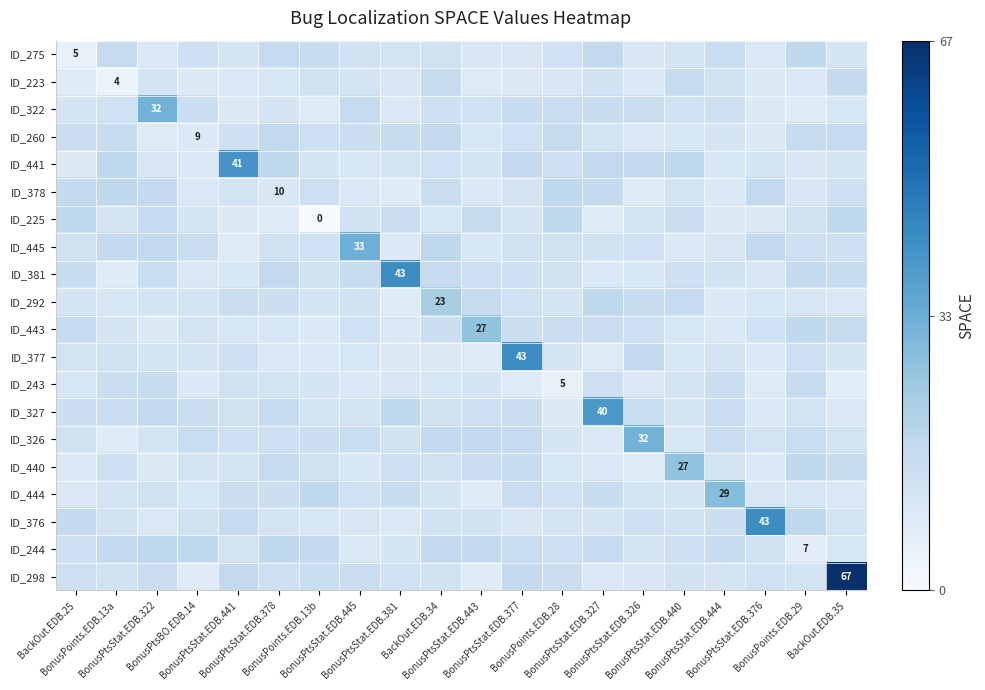

Reading left to right, transcribe all the data shown in this chart.

row_0: BackOut.EDB.25=5.0	BonusPoints.EDB.13a=16.4	BonusPtsStat.EDB.322=9.4	BonusPtsBO.EDB.14=13.9	BonusPtsStat.EDB.441=11.2	BonusPtsStat.EDB.378=16.6	BonusPoints.EDB.13b=15.8	BonusPtsStat.EDB.445=13.1	BonusPtsStat.EDB.381=12.5	BackOut.EDB.34=13.3	BonusPtsStat.EDB.443=10.0	BonusPtsStat.EDB.377=10.1	BonusPoints.EDB.28=13.5	BonusPtsStat.EDB.327=17.5	BonusPtsStat.EDB.326=10.1	BonusPtsStat.EDB.440=11.7	BonusPtsStat.EDB.444=15.7	BonusPtsStat.EDB.376=9.6	BonusPoints.EDB.29=17.7	BackOut.EDB.35=11.0
row_1: BackOut.EDB.25=8.1	BonusPoints.EDB.13a=4.0	BonusPtsStat.EDB.322=11.8	BonusPtsBO.EDB.14=8.4	BonusPtsStat.EDB.441=9.2	BonusPtsStat.EDB.378=10.5	BonusPoints.EDB.13b=13.3	BonusPtsStat.EDB.445=11.6	BonusPtsStat.EDB.381=10.0	BackOut.EDB.34=16.1	BonusPtsStat.EDB.443=8.3	BonusPtsStat.EDB.377=8.7	BonusPoints.EDB.28=10.1	BonusPtsStat.EDB.327=12.6	BonusPtsStat.EDB.326=9.1	BonusPtsStat.EDB.440=16.3	BonusPtsStat.EDB.444=13.2	BonusPtsStat.EDB.376=8.7	BonusPoints.EDB.29=9.9	BackOut.EDB.35=17.0
row_2: BackOut.EDB.25=12.0	BonusPoints.EDB.13a=13.4	BonusPtsStat.EDB.322=32.0	BonusPtsBO.EDB.14=14.5	BonusPtsStat.EDB.441=8.7	BonusPtsStat.EDB.378=11.3	BonusPoints.EDB.13b=8.4	BonusPtsStat.EDB.445=16.2	BonusPtsStat.EDB.381=9.3	BackOut.EDB.34=13.9	BonusPtsStat.EDB.443=13.4	BonusPtsStat.EDB.377=15.8	BonusPoints.EDB.28=15.5	BonusPtsStat.EDB.327=16.1	BonusPtsStat.EDB.326=15.1	BonusPtsStat.EDB.440=13.6	BonusPtsStat.EDB.444=14.3	BonusPtsStat.EDB.376=8.8	BonusPoints.EDB.29=7.9	BackOut.EDB.35=10.5
row_3: BackOut.EDB.25=15.0	BonusPoints.EDB.13a=16.0	BonusPtsStat.EDB.322=8.2	BonusPtsBO.EDB.14=9.0	BonusPtsStat.EDB.441=13.9	BonusPtsStat.EDB.378=17.3	BonusPoints.EDB.13b=14.4	BonusPtsStat.EDB.445=14.5	BonusPtsStat.EDB.381=16.2	BackOut.EDB.34=17.0	BonusPtsStat.EDB.443=10.8	BonusPtsStat.EDB.377=13.4	BonusPoints.EDB.28=16.5	BonusPtsStat.EDB.327=12.2	BonusPtsStat.EDB.326=9.6	BonusPtsStat.EDB.440=10.5	BonusPtsStat.EDB.444=11.1	BonusPtsStat.EDB.376=8.4	BonusPoints.EDB.29=16.2	BackOut.EDB.35=16.6
row_4: BackOut.EDB.25=8.7	BonusPoints.EDB.13a=17.8	BonusPtsStat.EDB.322=10.0	BonusPtsBO.EDB.14=9.3	BonusPtsStat.EDB.441=41.0	BonusPtsStat.EDB.378=17.7	BonusPoints.EDB.13b=11.1	BonusPtsStat.EDB.445=10.8	BonusPtsStat.EDB.381=12.3	BackOut.EDB.34=13.4	BonusPtsStat.EDB.443=11.9	BonusPtsStat.EDB.377=16.8	BonusPoints.EDB.28=14.2	BonusPtsStat.EDB.327=17.4	BonusPtsStat.EDB.326=17.1	BonusPtsStat.EDB.440=18.0	BonusPtsStat.EDB.444=10.3	BonusPtsStat.EDB.376=11.3	BonusPoints.EDB.29=10.1	BackOut.EDB.35=11.6
row_5: BackOut.EDB.25=16.8	BonusPoints.EDB.13a=17.7	BonusPtsStat.EDB.322=17.0	BonusPtsBO.EDB.14=9.7	BonusPtsStat.EDB.441=12.1	BonusPtsStat.EDB.378=10.0	BonusPoints.EDB.13b=14.3	BonusPtsStat.EDB.445=9.2	BonusPtsStat.EDB.381=7.9	BackOut.EDB.34=15.0	BonusPtsStat.EDB.443=8.9	BonusPtsStat.EDB.377=11.9	BonusPoints.EDB.28=17.6	BonusPtsStat.EDB.327=17.1	BonusPtsStat.EDB.326=8.4	BonusPtsStat.EDB.440=11.9	BonusPtsStat.EDB.444=9.0	BonusPtsStat.EDB.376=17.3	BonusPoints.EDB.29=10.1	BackOut.EDB.35=14.1
row_6: BackOut.EDB.25=18.0	BonusPoints.EDB.13a=11.3	BonusPtsStat.EDB.322=16.5	BonusPtsBO.EDB.14=11.0	BonusPtsStat.EDB.441=8.8	BonusPtsStat.EDB.378=8.3	BonusPoints.EDB.13b=0.0	BonusPtsStat.EDB.445=12.7	BonusPtsStat.EDB.381=14.6	BackOut.EDB.34=10.5	BonusPtsStat.EDB.443=16.3	BonusPtsStat.EDB.377=11.3	BonusPoints.EDB.28=18.2	BonusPtsStat.EDB.327=8.4	BonusPtsStat.EDB.326=11.4	BonusPtsStat.EDB.440=14.7	BonusPtsStat.EDB.444=8.7	BonusPtsStat.EDB.376=8.7	BonusPoints.EDB.29=13.3	BackOut.EDB.35=17.6
row_7: BackOut.EDB.25=13.2	BonusPoints.EDB.13a=17.0	BonusPtsStat.EDB.322=17.5	BonusPtsBO.EDB.14=14.9	BonusPtsStat.EDB.441=8.2	BonusPtsStat.EDB.378=13.0	BonusPoints.EDB.13b=13.4	BonusPtsStat.EDB.445=33.0	BonusPtsStat.EDB.381=9.0	BackOut.EDB.34=17.9	BonusPtsStat.EDB.443=10.3	BonusPtsStat.EDB.377=12.9	BonusPoints.EDB.28=12.8	BonusPtsStat.EDB.327=13.1	BonusPtsStat.EDB.326=13.4	BonusPtsStat.EDB.440=9.2	BonusPtsStat.EDB.444=10.1	BonusPtsStat.EDB.376=17.4	BonusPoints.EDB.29=14.2	BackOut.EDB.35=14.1
row_8: BackOut.EDB.25=16.2	BonusPoints.EDB.13a=7.9	BonusPtsStat.EDB.322=15.6	BonusPtsBO.EDB.14=9.8	BonusPtsStat.EDB.441=10.3	BonusPtsStat.EDB.378=17.4	BonusPoints.EDB.13b=13.0	BonusPtsStat.EDB.445=16.0	BonusPtsStat.EDB.381=43.0	BackOut.EDB.34=16.6	BonusPtsStat.EDB.443=14.2	BonusPtsStat.EDB.377=13.8	BonusPoints.EDB.28=13.0	BonusPtsStat.EDB.327=9.0	BonusPtsStat.EDB.326=10.3	BonusPtsStat.EDB.440=13.8	BonusPtsStat.EDB.444=12.9	BonusPtsStat.EDB.376=10.2	BonusPoints.EDB.29=17.0	BackOut.EDB.35=16.0
row_9: BackOut.EDB.25=11.6	BonusPoints.EDB.13a=10.9	BonusPtsStat.EDB.322=11.2	BonusPtsBO.EDB.14=12.0	BonusPtsStat.EDB.441=14.7	BonusPtsStat.EDB.378=14.6	BonusPoints.EDB.13b=11.5	BonusPtsStat.EDB.445=13.0	BonusPtsStat.EDB.381=8.0	BackOut.EDB.34=23.0	BonusPtsStat.EDB.443=16.5	BonusPtsStat.EDB.377=13.4	BonusPoints.EDB.28=11.1	BonusPtsStat.EDB.327=17.7	BonusPtsStat.EDB.326=16.0	BonusPtsStat.EDB.440=16.6	BonusPtsStat.EDB.444=9.0	BonusPtsStat.EDB.376=10.9	BonusPoints.EDB.29=10.9	BackOut.EDB.35=9.9
row_10: BackOut.EDB.25=16.7	BonusPoints.EDB.13a=11.2	BonusPtsStat.EDB.322=8.5	BonusPtsBO.EDB.14=11.7	BonusPtsStat.EDB.441=10.8	BonusPtsStat.EDB.378=10.7	BonusPoints.EDB.13b=9.0	BonusPtsStat.EDB.445=13.5	BonusPtsStat.EDB.381=9.5	BackOut.EDB.34=14.5	BonusPtsStat.EDB.443=27.0	BonusPtsStat.EDB.377=14.6	BonusPoints.EDB.28=15.2	BonusPtsStat.EDB.327=15.2	BonusPtsStat.EDB.326=14.2	BonusPtsStat.EDB.440=10.7	BonusPtsStat.EDB.444=9.2	BonusPtsStat.EDB.376=13.4	BonusPoints.EDB.29=17.8	BackOut.EDB.35=16.4
row_11: BackOut.EDB.25=12.5	BonusPoints.EDB.13a=13.2	BonusPtsStat.EDB.322=11.3	BonusPtsBO.EDB.14=11.1	BonusPtsStat.EDB.441=14.2	BonusPtsStat.EDB.378=9.8	BonusPoints.EDB.13b=9.1	BonusPtsStat.EDB.445=10.7	BonusPtsStat.EDB.381=8.6	BackOut.EDB.34=8.7	BonusPtsStat.EDB.443=8.3	BonusPtsStat.EDB.377=43.0	BonusPoints.EDB.28=11.1	BonusPtsStat.EDB.327=8.3	BonusPtsStat.EDB.326=17.3	BonusPtsStat.EDB.440=10.5	BonusPtsStat.EDB.444=12.2	BonusPtsStat.EDB.376=8.9	BonusPoints.EDB.29=14.3	BackOut.EDB.35=11.4
row_12: BackOut.EDB.25=10.7	BonusPoints.EDB.13a=14.5	BonusPtsStat.EDB.322=16.1	BonusPtsBO.EDB.14=9.1	BonusPtsStat.EDB.441=13.2	BonusPtsStat.EDB.378=12.5	BonusPoints.EDB.13b=11.0	BonusPtsStat.EDB.445=9.1	BonusPtsStat.EDB.381=10.0	BackOut.EDB.34=11.0	BonusPtsStat.EDB.443=11.5	BonusPtsStat.EDB.377=8.0	BonusPoints.EDB.28=5.0	BonusPtsStat.EDB.327=14.3	BonusPtsStat.EDB.326=9.6	BonusPtsStat.EDB.440=11.7	BonusPtsStat.EDB.444=14.7	BonusPtsStat.EDB.376=8.4	BonusPoints.EDB.29=16.2	BackOut.EDB.35=7.8
row_13: BackOut.EDB.25=14.6	BonusPoints.EDB.13a=15.4	BonusPtsStat.EDB.322=17.5	BonusPtsBO.EDB.14=14.8	BonusPtsStat.EDB.441=13.1	BonusPtsStat.EDB.378=16.2	BonusPoints.EDB.13b=11.7	BonusPtsStat.EDB.445=12.1	BonusPtsStat.EDB.381=17.7	BackOut.EDB.34=13.0	BonusPtsStat.EDB.443=13.7	BonusPtsStat.EDB.377=14.7	BonusPoints.EDB.28=8.7	BonusPtsStat.EDB.327=40.0	BonusPtsStat.EDB.326=15.6	BonusPtsStat.EDB.440=11.3	BonusPtsStat.EDB.444=15.4	BonusPtsStat.EDB.376=9.4	BonusPoints.EDB.29=12.4	BackOut.EDB.35=9.5
row_14: BackOut.EDB.25=13.2	BonusPoints.EDB.13a=8.2	BonusPtsStat.EDB.322=11.5	BonusPtsBO.EDB.14=15.5	BonusPtsStat.EDB.441=13.8	BonusPtsStat.EDB.378=13.8	BonusPoints.EDB.13b=14.8	BonusPtsStat.EDB.445=15.5	BonusPtsStat.EDB.381=12.8	BackOut.EDB.34=17.2	BonusPtsStat.EDB.443=17.2	BonusPtsStat.EDB.377=16.6	BonusPoints.EDB.28=11.3	BonusPtsStat.EDB.327=9.5	BonusPtsStat.EDB.326=32.0	BonusPtsStat.EDB.440=10.4	BonusPtsStat.EDB.444=15.3	BonusPtsStat.EDB.376=12.2	BonusPoints.EDB.29=15.5	BackOut.EDB.35=12.4
row_15: BackOut.EDB.25=9.5	BonusPoints.EDB.13a=14.1	BonusPtsStat.EDB.322=8.6	BonusPtsBO.EDB.14=11.7	BonusPtsStat.EDB.441=11.6	BonusPtsStat.EDB.378=16.5	BonusPoints.EDB.13b=13.3	BonusPtsStat.EDB.445=10.3	BonusPtsStat.EDB.381=14.2	BackOut.EDB.34=13.3	BonusPtsStat.EDB.443=15.4	BonusPtsStat.EDB.377=16.2	BonusPoints.EDB.28=10.7	BonusPtsStat.EDB.327=9.3	BonusPtsStat.EDB.326=8.2	BonusPtsStat.EDB.440=27.0	BonusPtsStat.EDB.444=12.1	BonusPtsStat.EDB.376=9.2	BonusPoints.EDB.29=17.8	BackOut.EDB.35=15.8
row_16: BackOut.EDB.25=9.6	BonusPoints.EDB.13a=12.1	BonusPtsStat.EDB.322=13.2	BonusPtsBO.EDB.14=10.4	BonusPtsStat.EDB.441=14.9	BonusPtsStat.EDB.378=14.4	BonusPoints.EDB.13b=17.7	BonusPtsStat.EDB.445=13.5	BonusPtsStat.EDB.381=16.1	BackOut.EDB.34=11.8	BonusPtsStat.EDB.443=8.0	BonusPtsStat.EDB.377=15.2	BonusPoints.EDB.28=13.5	BonusPtsStat.EDB.327=15.8	BonusPtsStat.EDB.326=12.5	BonusPtsStat.EDB.440=11.4	BonusPtsStat.EDB.444=29.0	BonusPtsStat.EDB.376=10.2	BonusPoints.EDB.29=10.8	BackOut.EDB.35=9.8
row_17: BackOut.EDB.25=17.0	BonusPoints.EDB.13a=13.1	BonusPtsStat.EDB.322=9.7	BonusPtsBO.EDB.14=13.3	BonusPtsStat.EDB.441=16.6	BonusPtsStat.EDB.378=12.2	BonusPoints.EDB.13b=10.6	BonusPtsStat.EDB.445=10.0	BonusPtsStat.EDB.381=9.9	BackOut.EDB.34=12.7	BonusPtsStat.EDB.443=12.6	BonusPtsStat.EDB.377=10.1	BonusPoints.EDB.28=12.0	BonusPtsStat.EDB.327=11.7	BonusPtsStat.EDB.326=14.3	BonusPtsStat.EDB.440=12.7	BonusPtsStat.EDB.444=14.5	BonusPtsStat.EDB.376=43.0	BonusPoints.EDB.29=18.2	BackOut.EDB.35=12.4
row_18: BackOut.EDB.25=14.1	BonusPoints.EDB.13a=17.2	BonusPtsStat.EDB.322=18.1	BonusPtsBO.EDB.14=18.1	BonusPtsStat.EDB.441=12.1	BonusPtsStat.EDB.378=17.6	BonusPoints.EDB.13b=16.8	BonusPtsStat.EDB.445=9.6	BonusPtsStat.EDB.381=11.1	BackOut.EDB.34=17.0	BonusPtsStat.EDB.443=17.3	BonusPtsStat.EDB.377=15.6	BonusPoints.EDB.28=14.2	BonusPtsStat.EDB.327=16.7	BonusPtsStat.EDB.326=11.8	BonusPtsStat.EDB.440=13.8	BonusPtsStat.EDB.444=15.8	BonusPtsStat.EDB.376=13.0	BonusPoints.EDB.29=7.0	BackOut.EDB.35=10.9
row_19: BackOut.EDB.25=14.3	BonusPoints.EDB.13a=12.9	BonusPtsStat.EDB.322=15.4	BonusPtsBO.EDB.14=7.9	BonusPtsStat.EDB.441=17.4	BonusPtsStat.EDB.378=14.0	BonusPoints.EDB.13b=15.5	BonusPtsStat.EDB.445=15.4	BonusPtsStat.EDB.381=13.4	BackOut.EDB.34=12.7	BonusPtsStat.EDB.443=8.1	BonusPtsStat.EDB.377=16.8	BonusPoints.EDB.28=14.8	BonusPtsStat.EDB.327=9.9	BonusPtsStat.EDB.326=10.2	BonusPtsStat.EDB.440=13.0	BonusPtsStat.EDB.444=11.1	BonusPtsStat.EDB.376=13.5	BonusPoints.EDB.29=12.5	BackOut.EDB.35=67.0